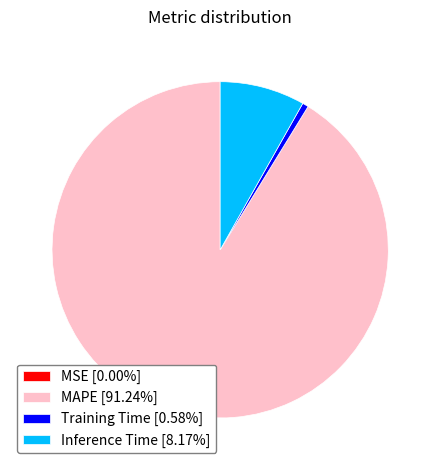

Is there a majority slice in this chart?

Yes